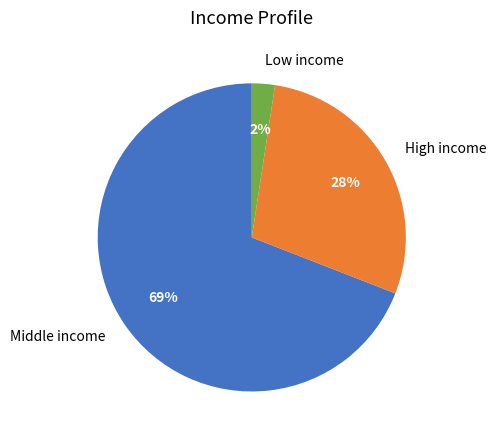

Do Middle income and High income together represent more than half of the pie?

Yes